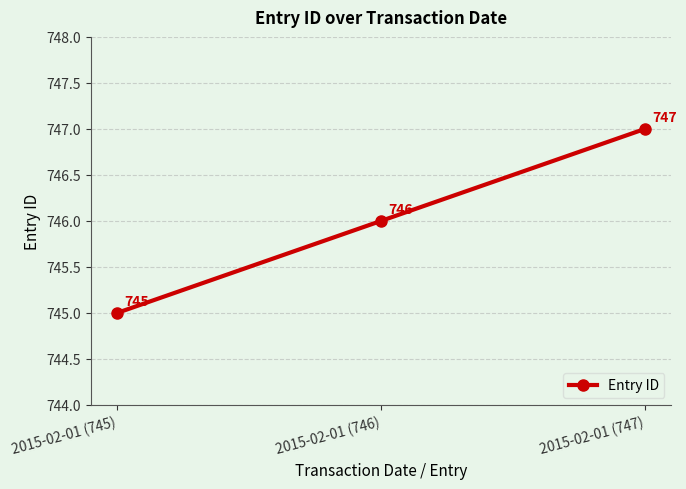

The value at 2015-02-01 (747) is 747. True or false?

True